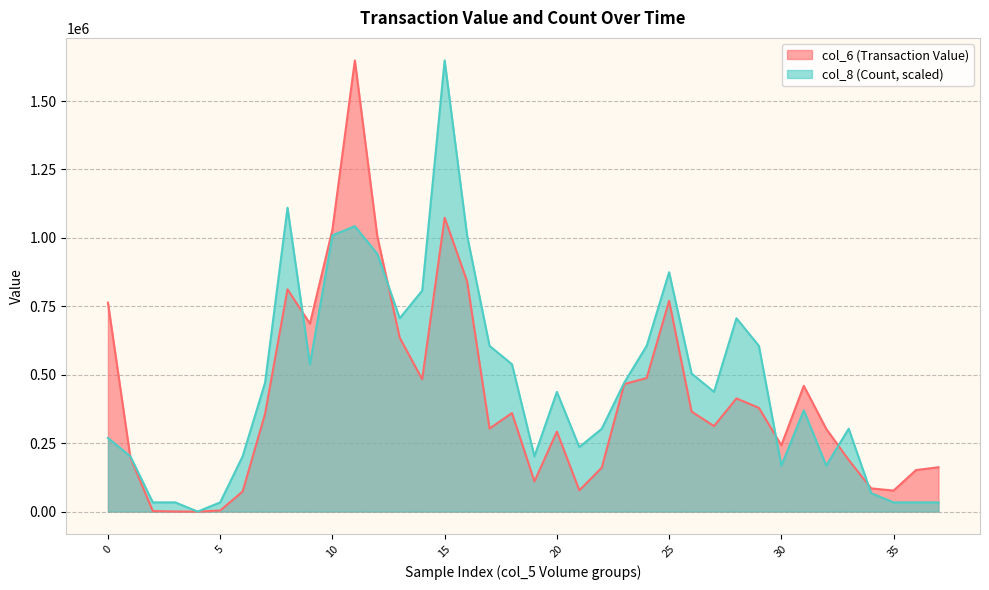

What is the sum of all col_6 (Transaction Value) values?

15779670.0